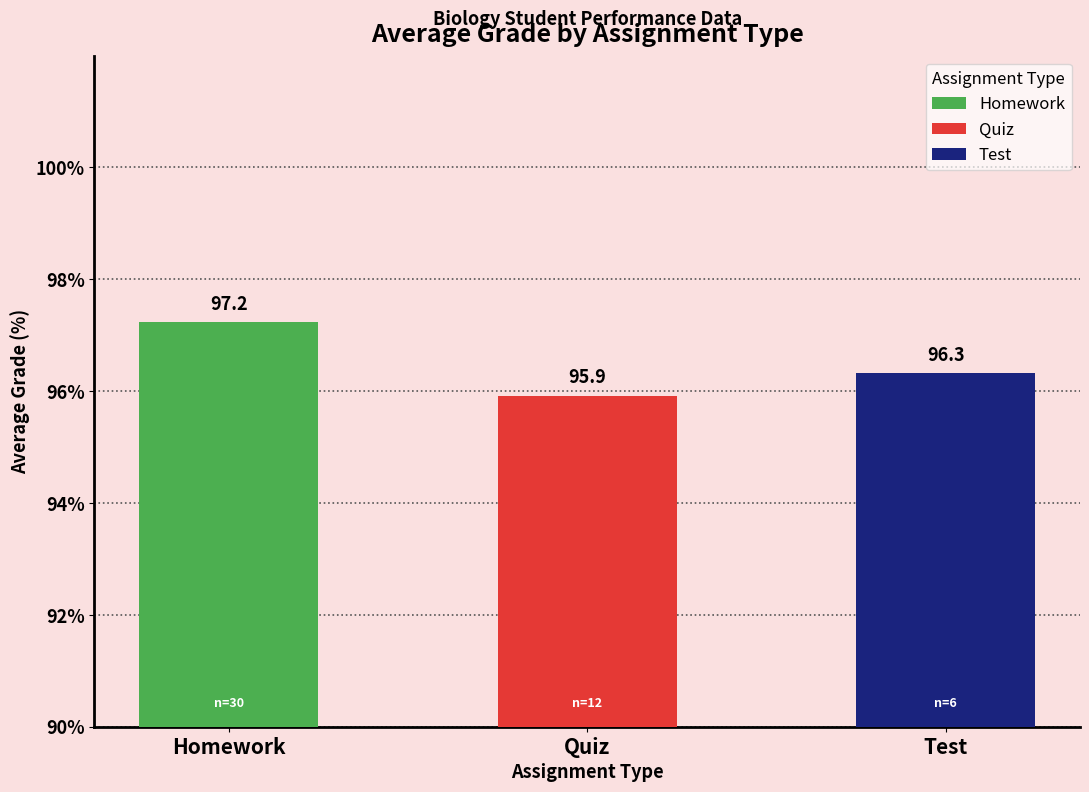

What is the maximum value for Quiz?

96.0